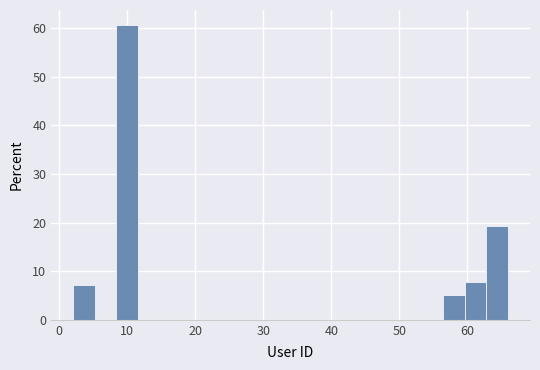

Around what value on the x-axis is the tallest bar? Give the approximate position of its centre, as read against the axis.

10